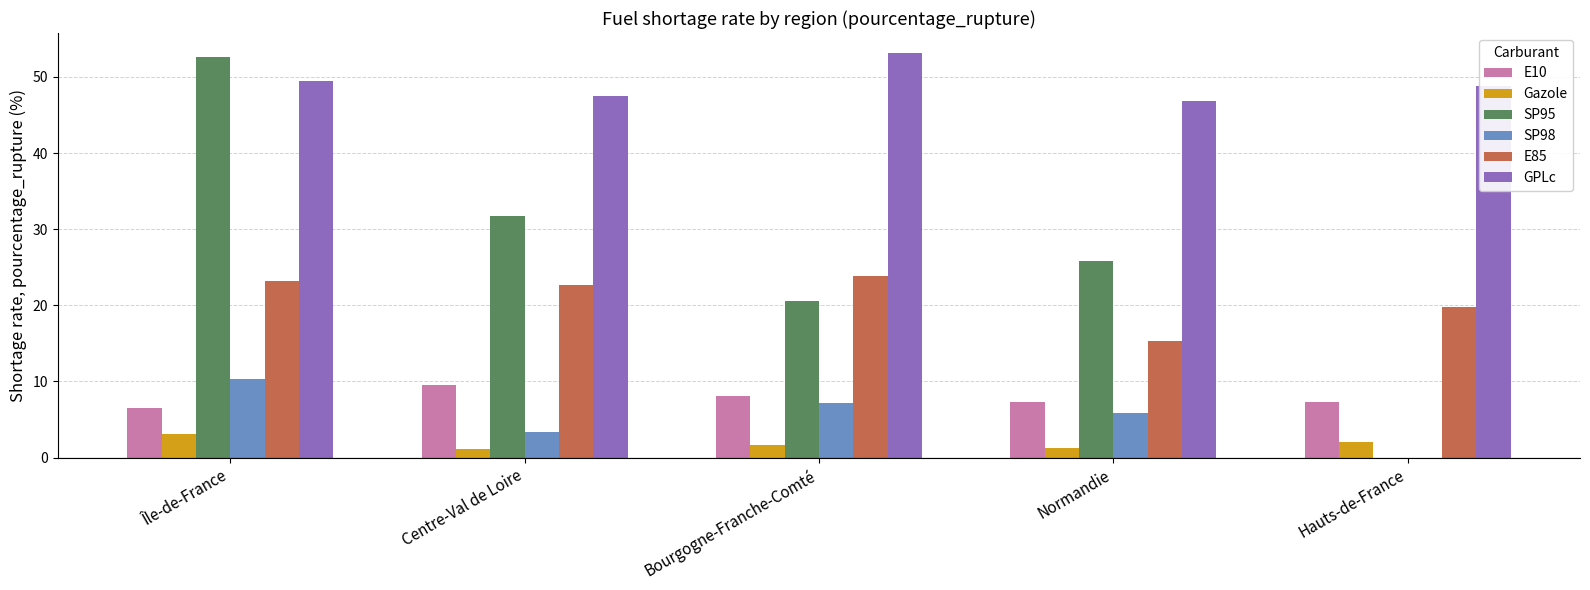

Is it true that SP98 equals 8.5 at Normandie?

False